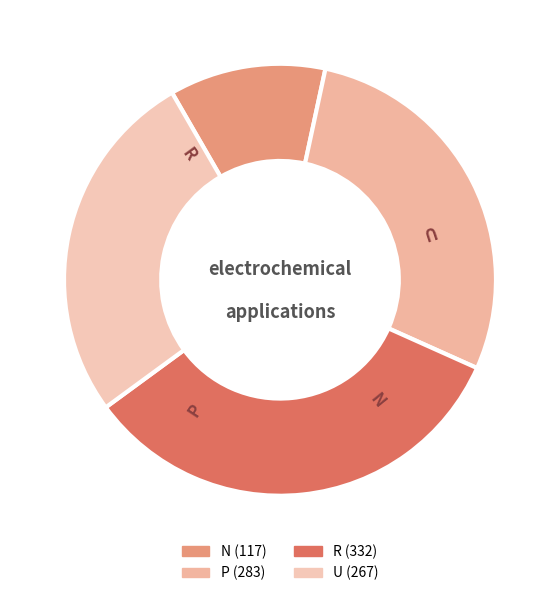

Is it true that P is 28% of the pie?

True